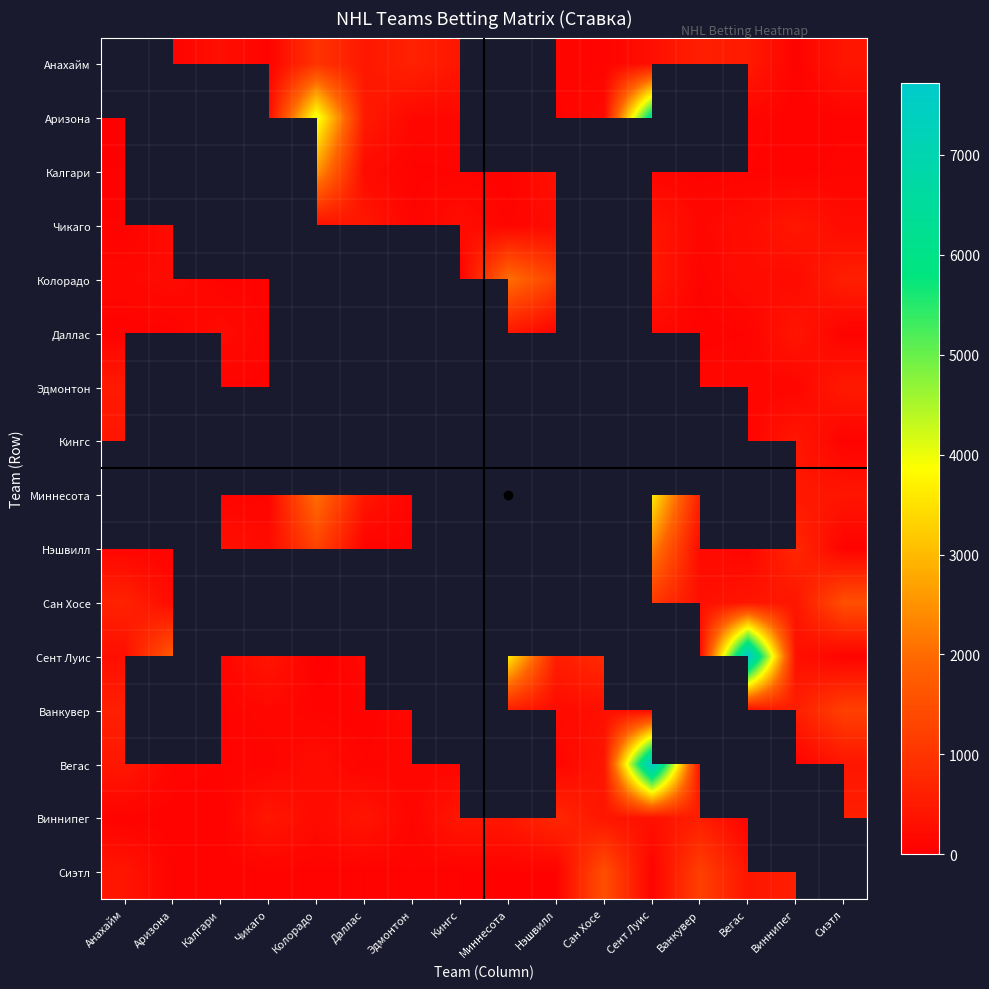

Between Эдмонтон and Калгари, which is larger?

Эдмонтон